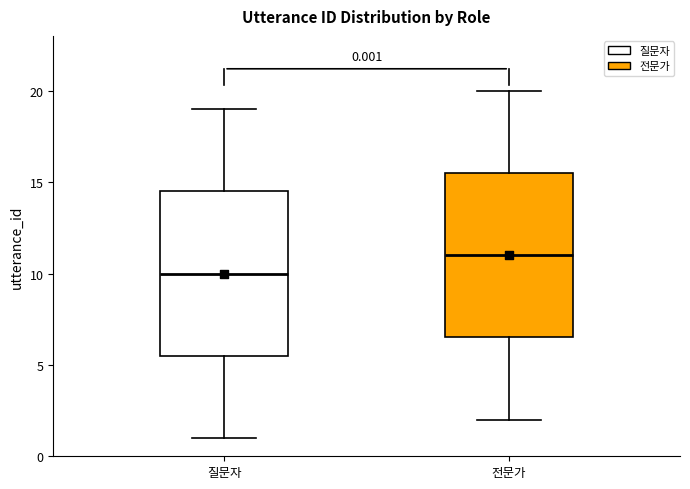

Which box has the highest median line?

전문가